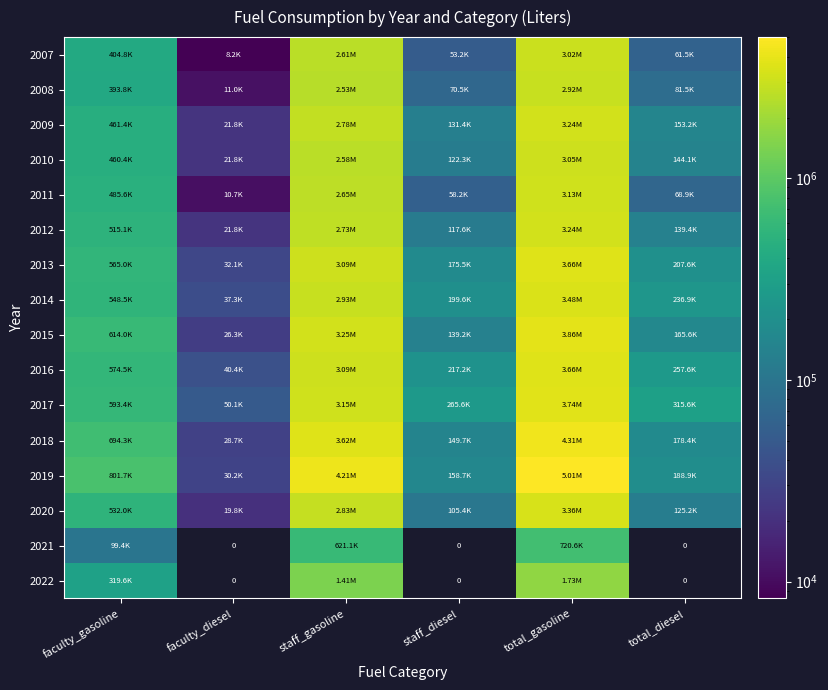

Is it true that 2022 equals -840856.4 at staff_diesel?

False